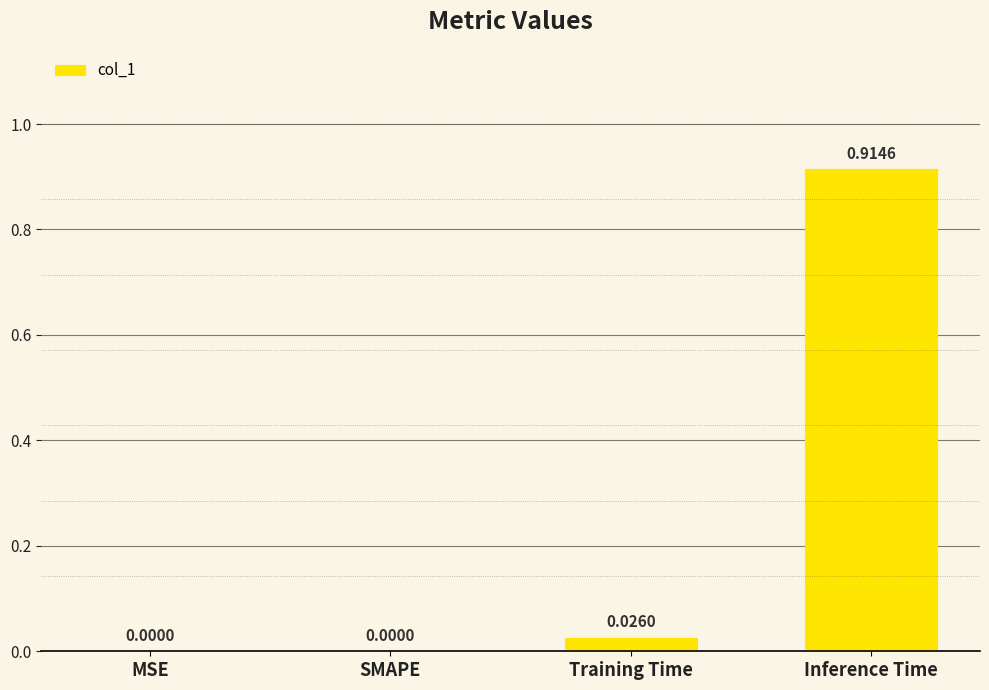

The chart shows a value of 0.4 at Inference Time. True or false?

False